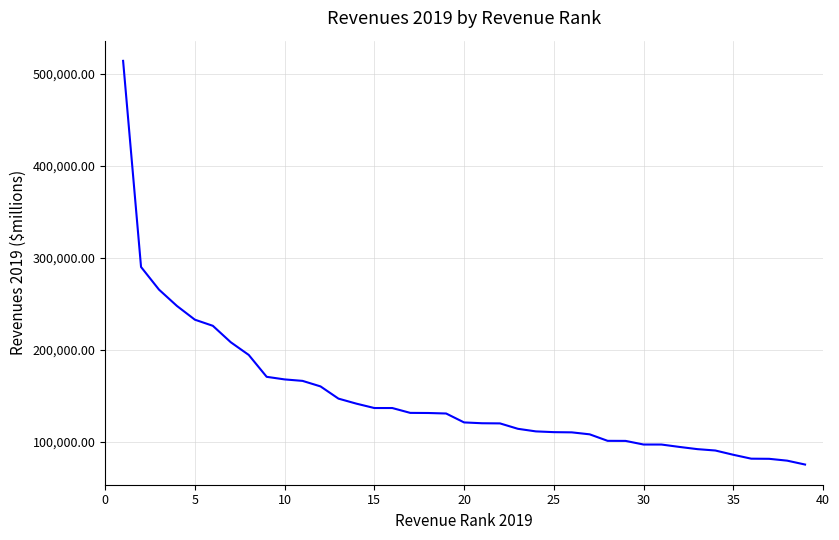

What is the difference between the maximum and minimum values?

439049.0